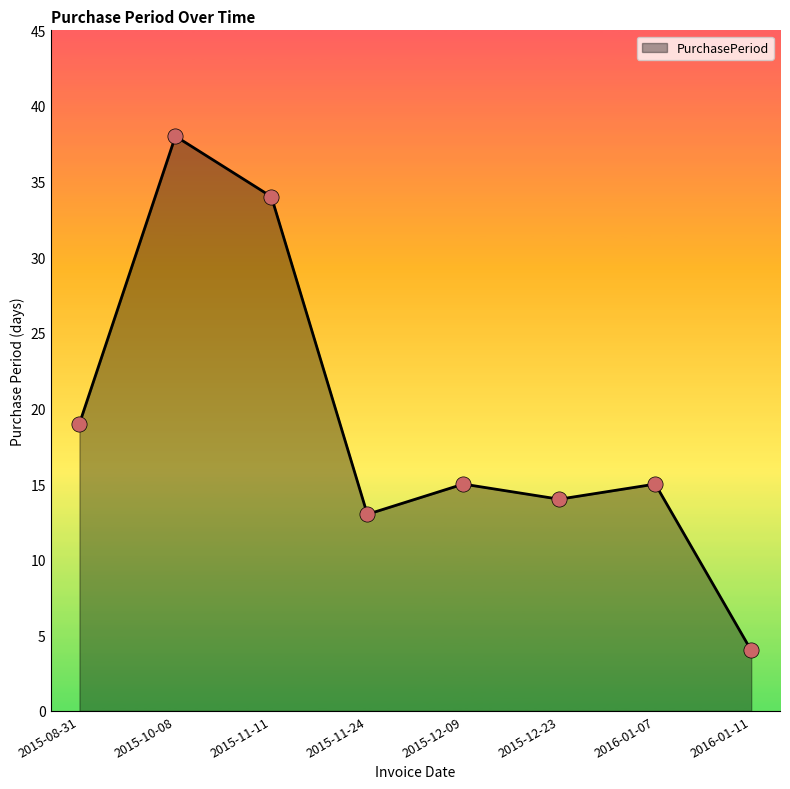

What is the change in value from 2015-10-08 to 2015-11-24?

-25